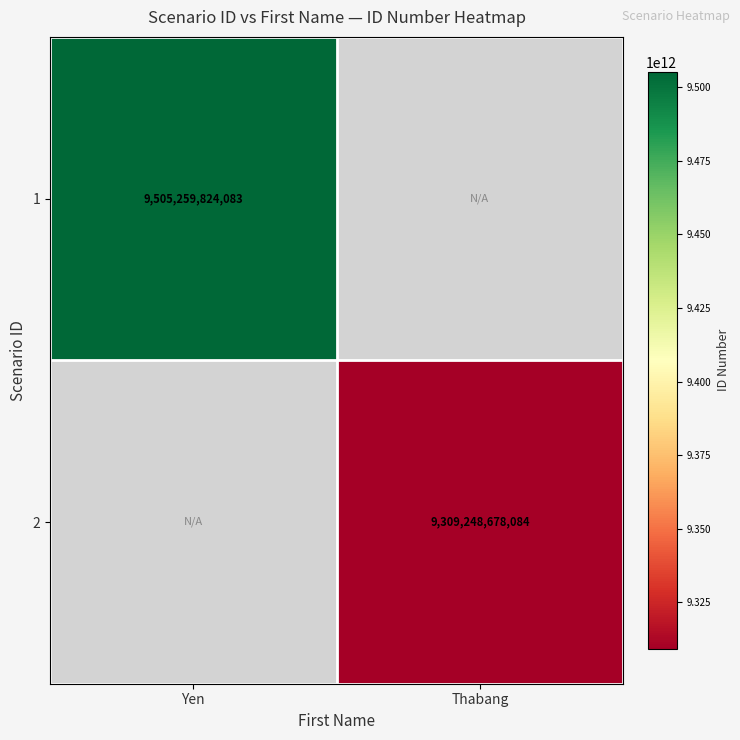

True or false: 1 has a value of 9505259824083 at Yen.

True